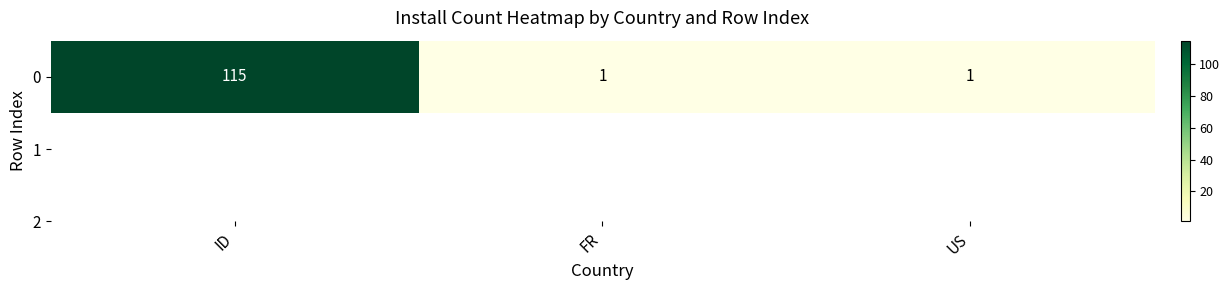

Reading left to right, what are all the values shown in this chart?

115	1	1